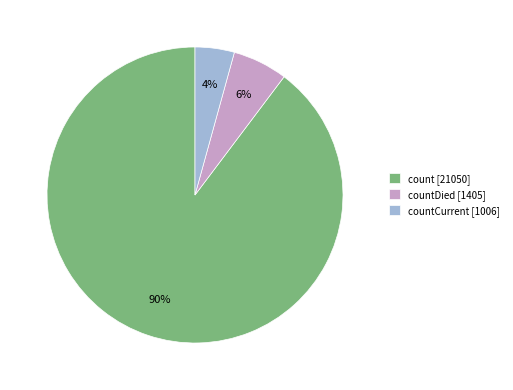

What percentage is the countCurrent [1006] slice, to the nearest percent?

4%